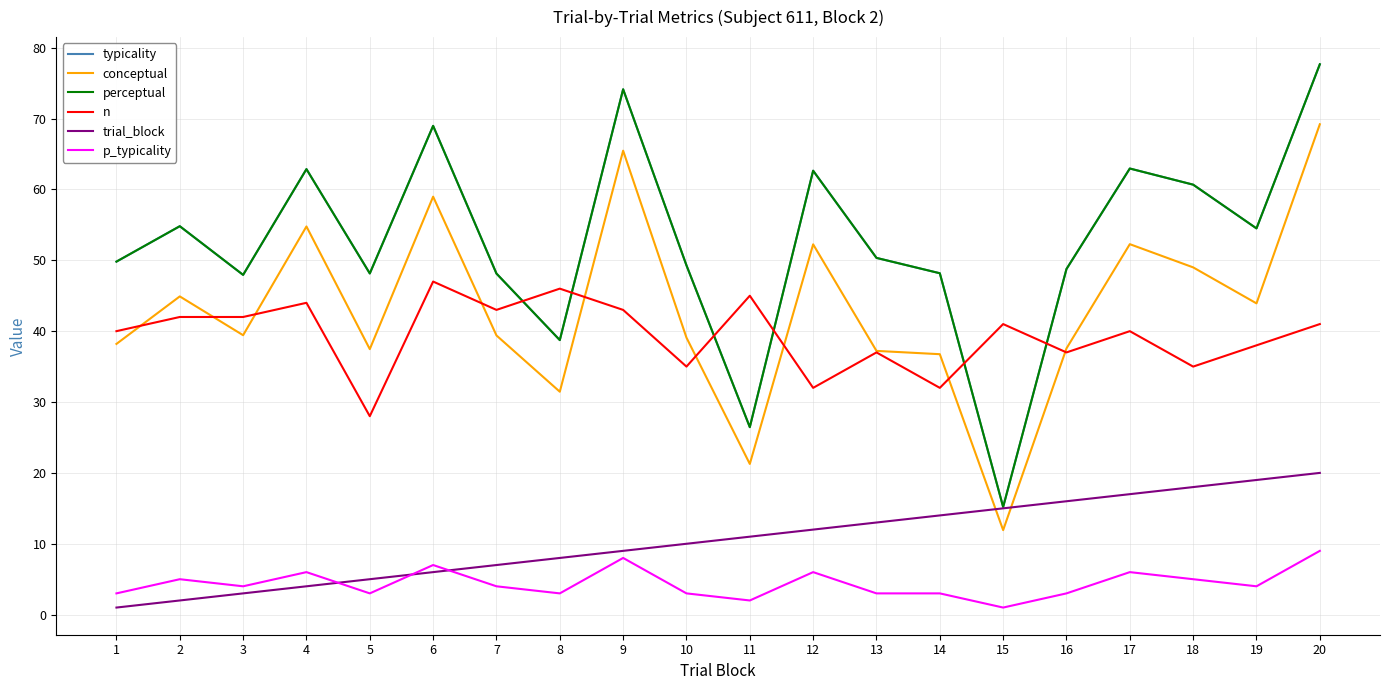

How many lines are shown in the chart?

6